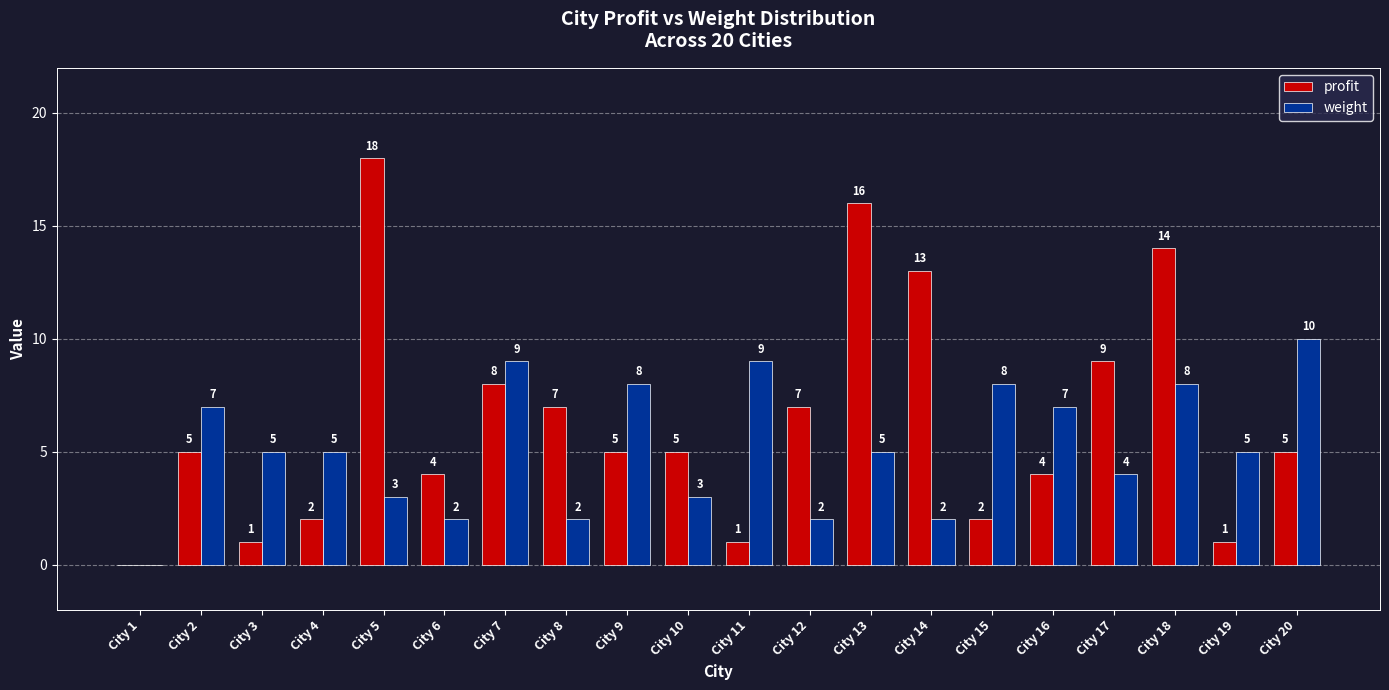

What is the difference between the weight values at City 5 and City 4?

2